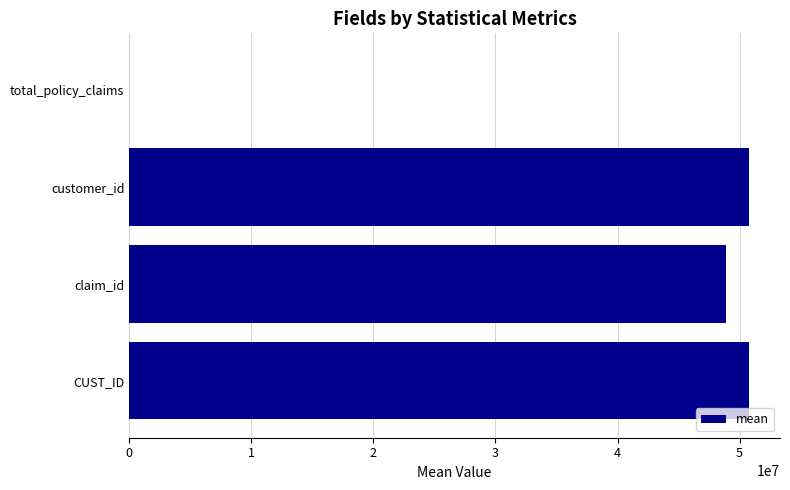

Reading bottom to top, extract all data points from this chart.

CUST_ID=50767904.3	claim_id=48915528.4	customer_id=50767904.3	total_policy_claims=1.6